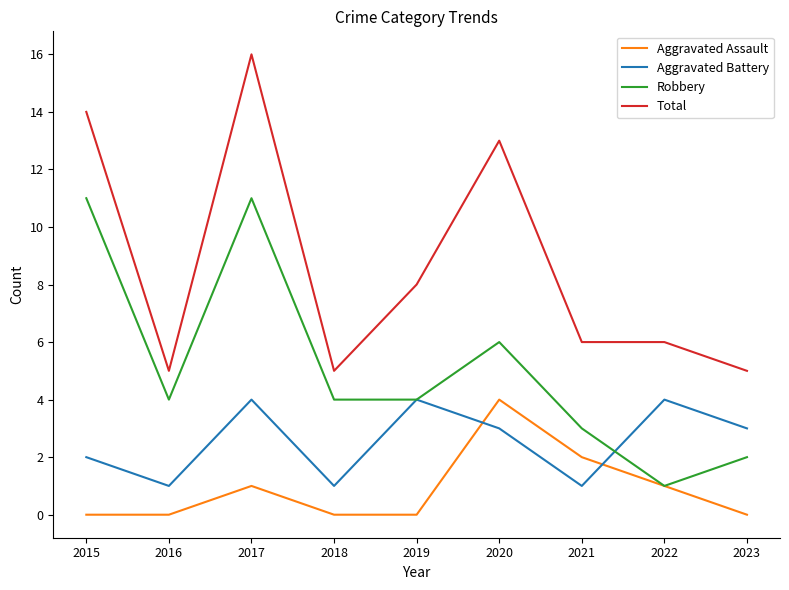

What is the maximum value shown in the chart?

16